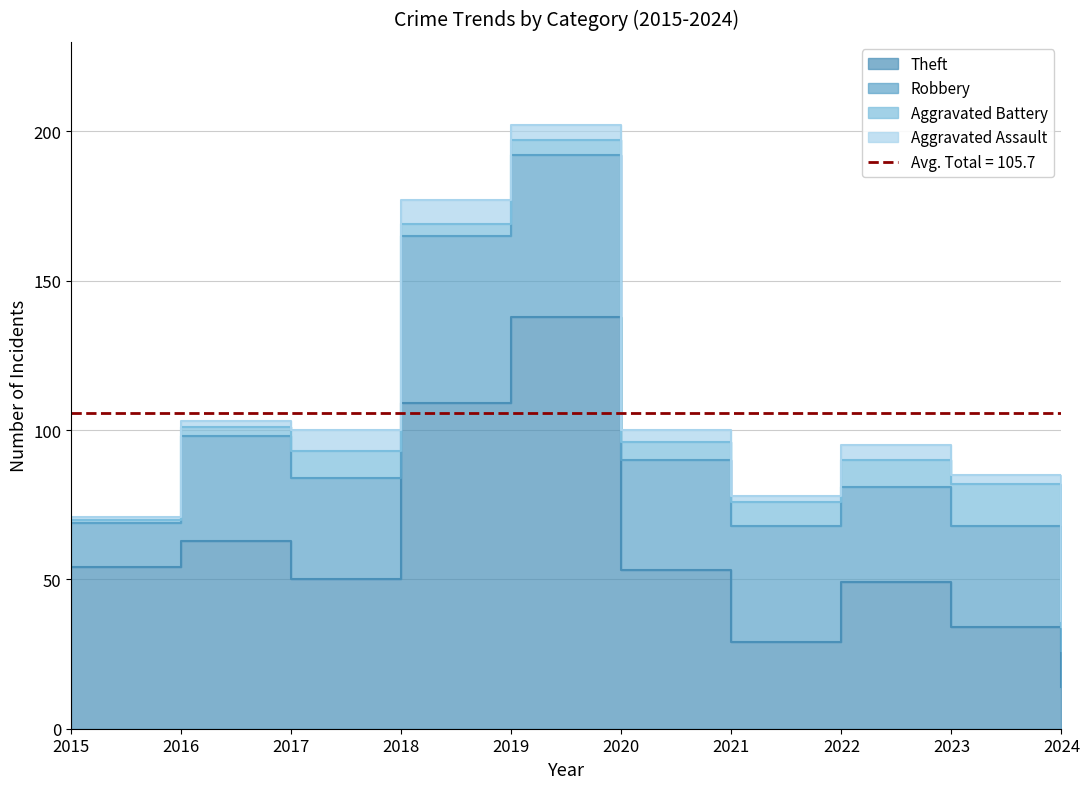

Is the value of Aggravated Battery at 2023 greater than the value of Aggravated Assault at 2019?

Yes